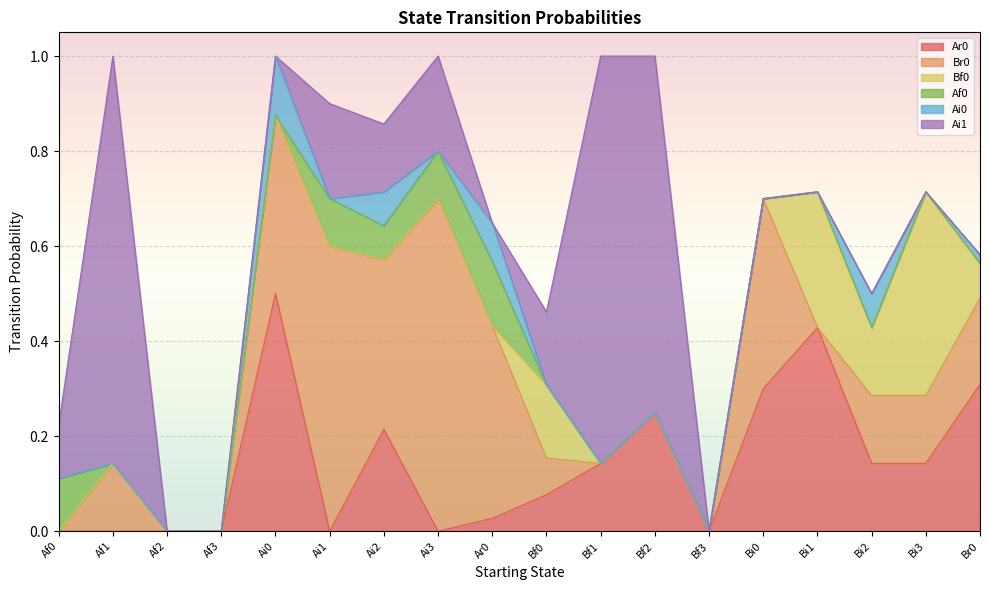

What is the label of the 17th point from the left?

Bi3